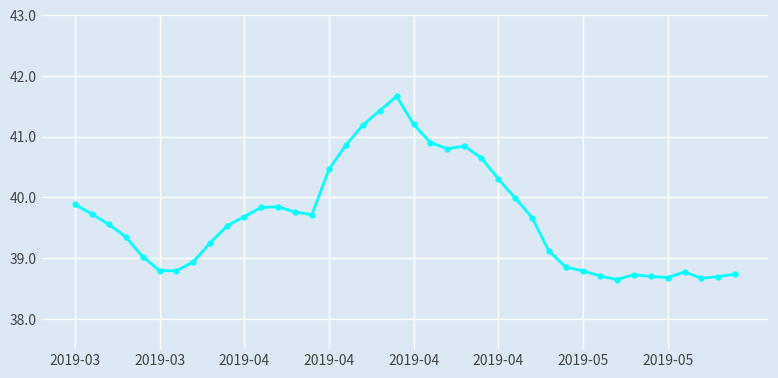

What is the average value?

39.7